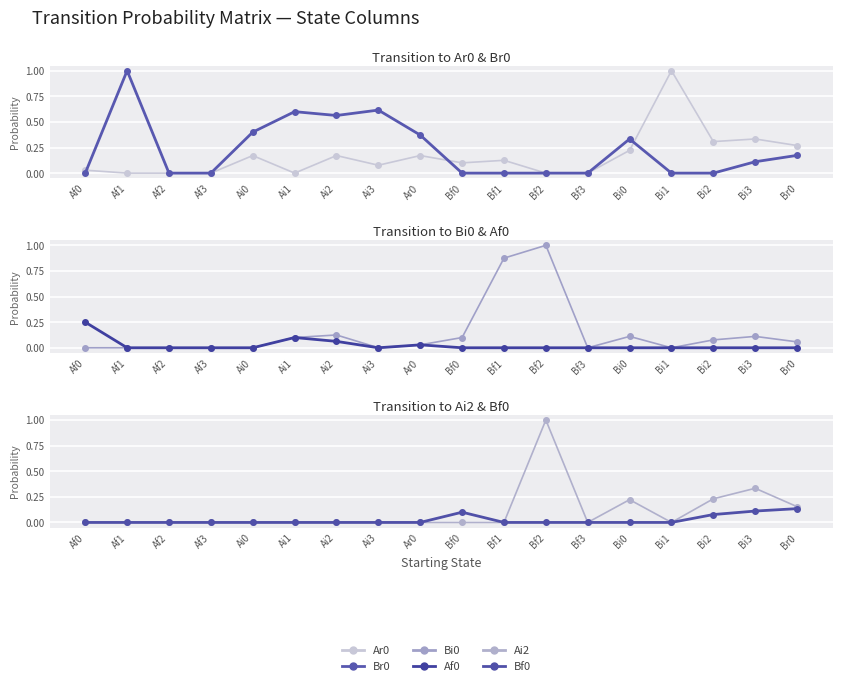

Between Af1 and Bf0, which is larger?

Bf0